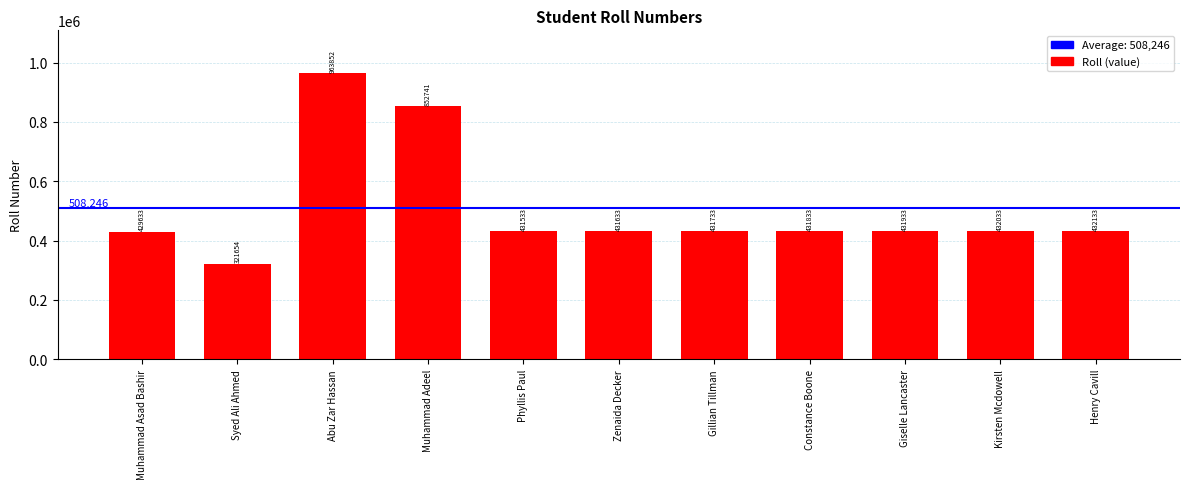

Reading left to right, transcribe all the data shown in this chart.

429633	321654	963852	852741	431533	431633	431733	431833	431933	432033	432133